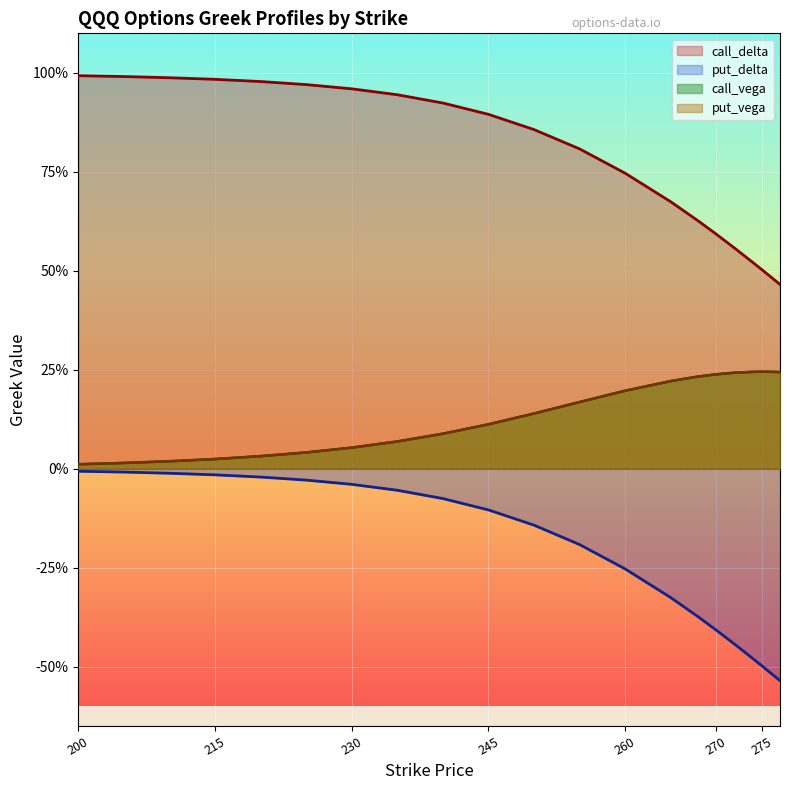

Does the chart display data point markers on the line(s)?

No